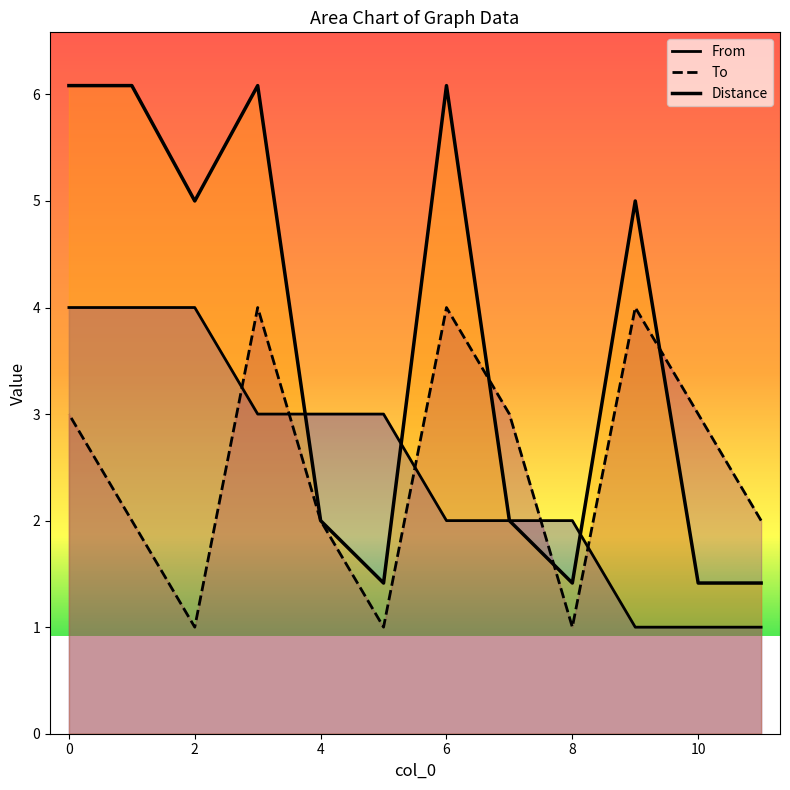

How many lines are shown in the chart?

3